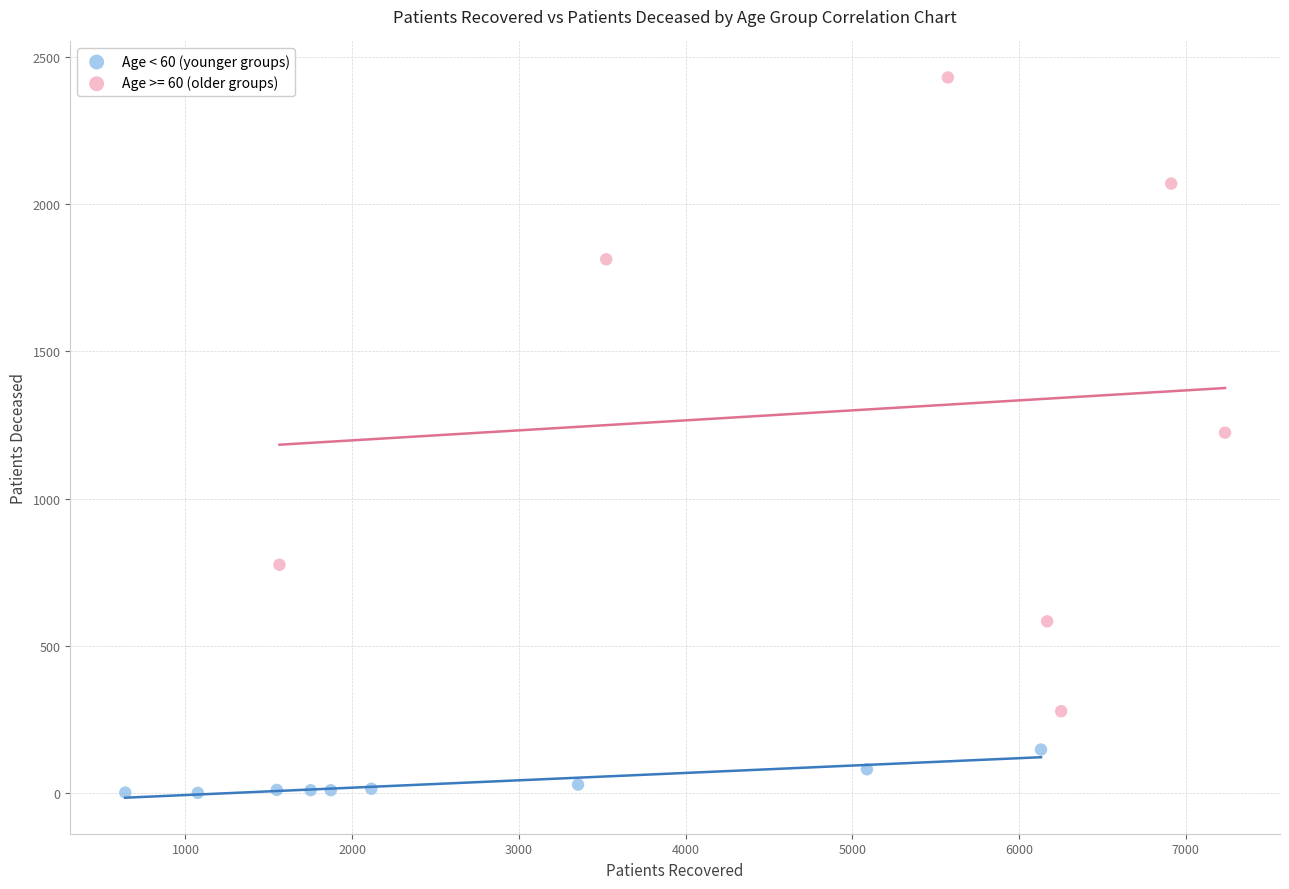

Which series has the widest spread of Y values?

Age >= 60 (older groups)